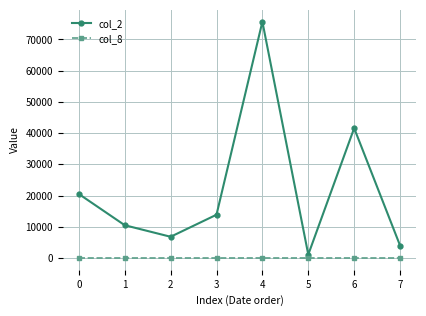

True or false: col_2 and col_8 intersect in this chart.

False